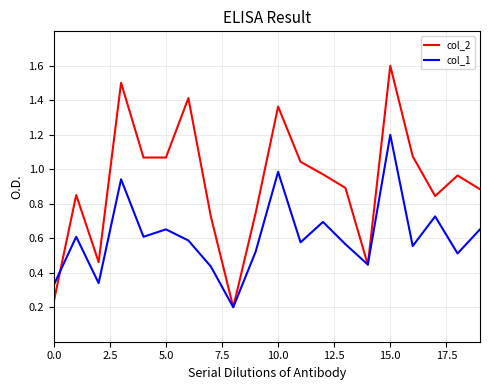

Which series has the widest spread of values?

col_2